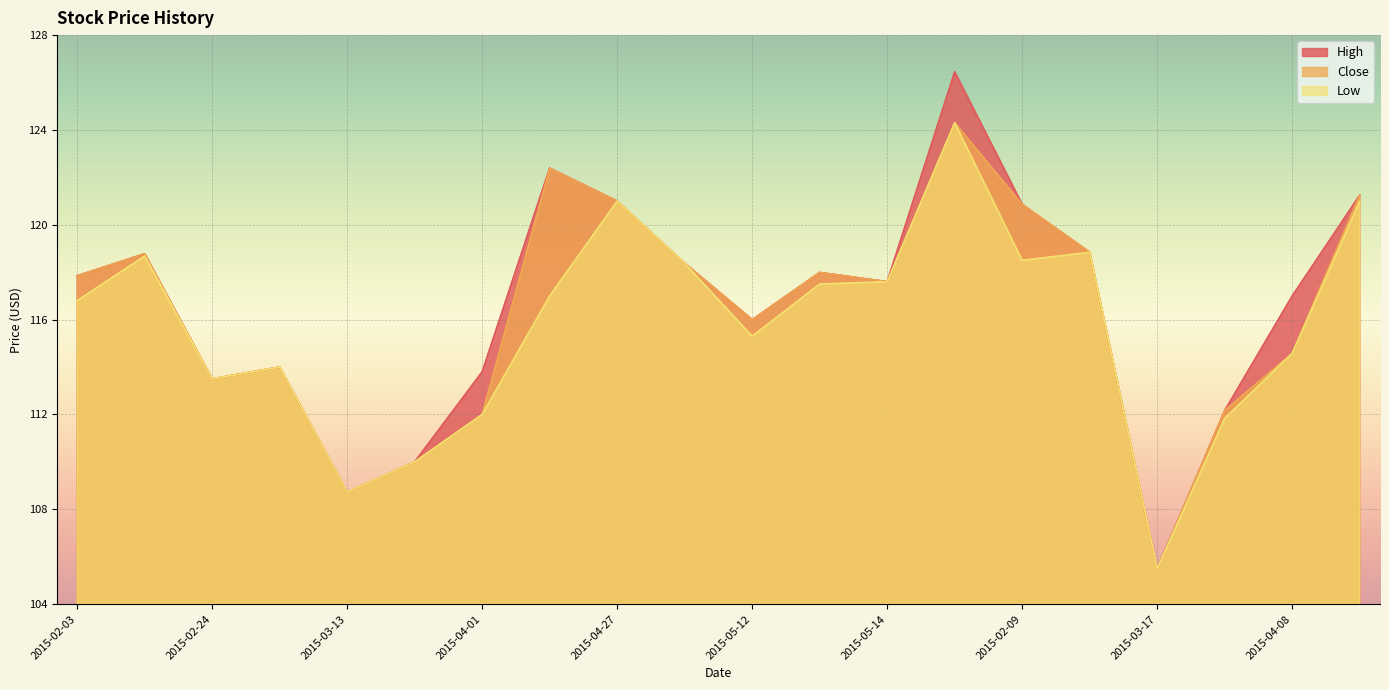

At which category is the sum across all series the highest?

2015-02-04